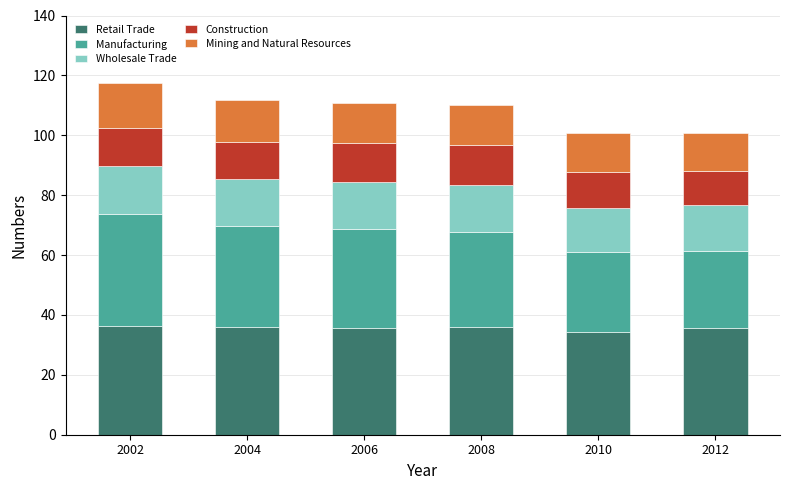

What is the minimum value for Retail Trade?

34.2